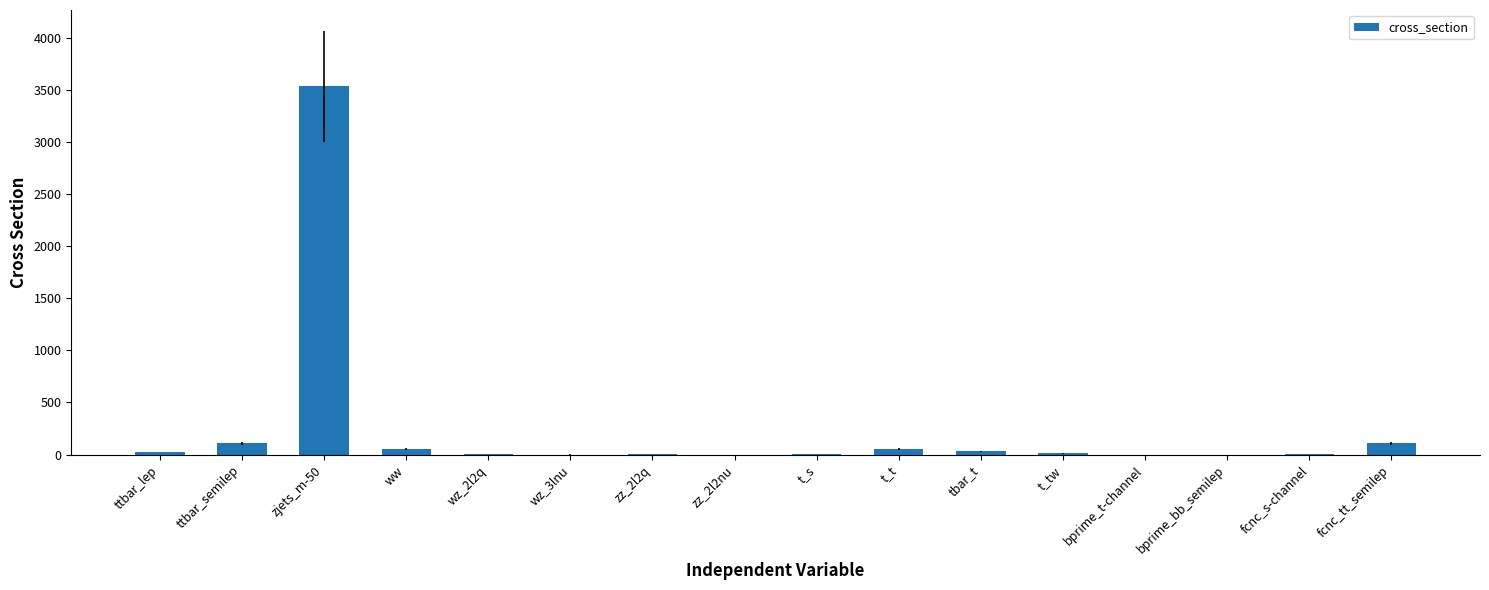

Between ttbar_semilep and fcnc_s-channel, which is larger?

ttbar_semilep